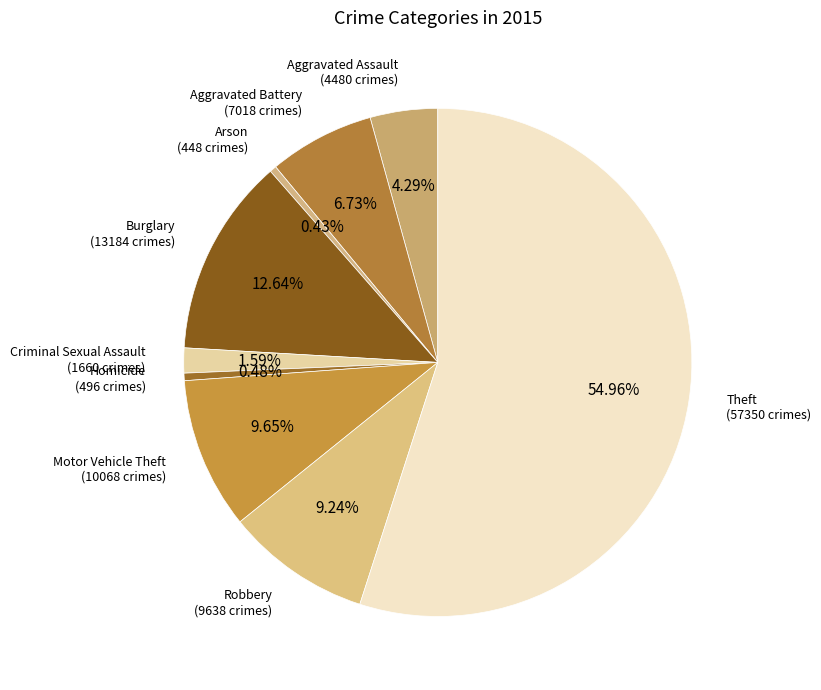

Count the number of slices in the pie.

9